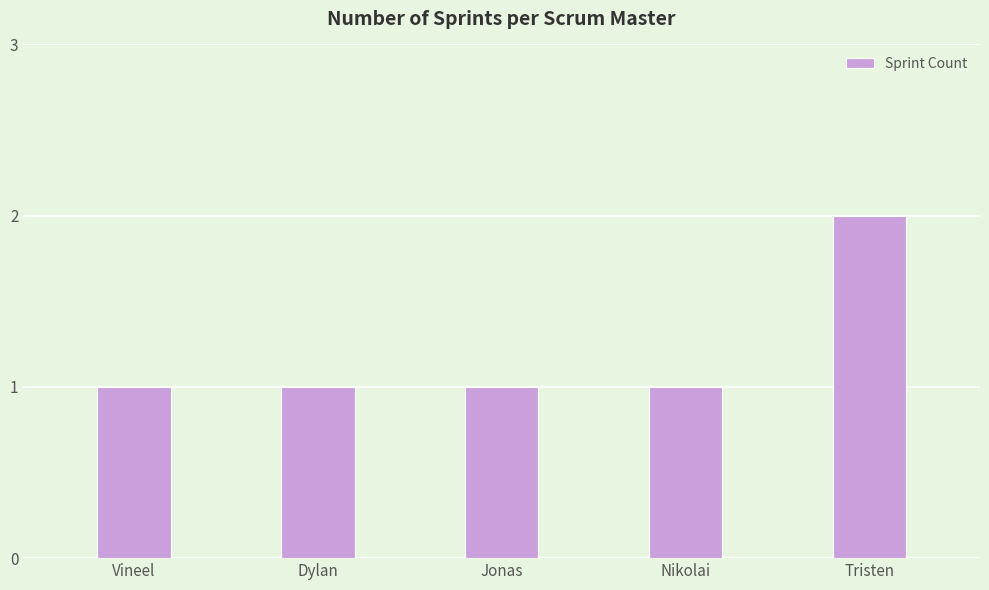

What is the smallest value displayed?

1